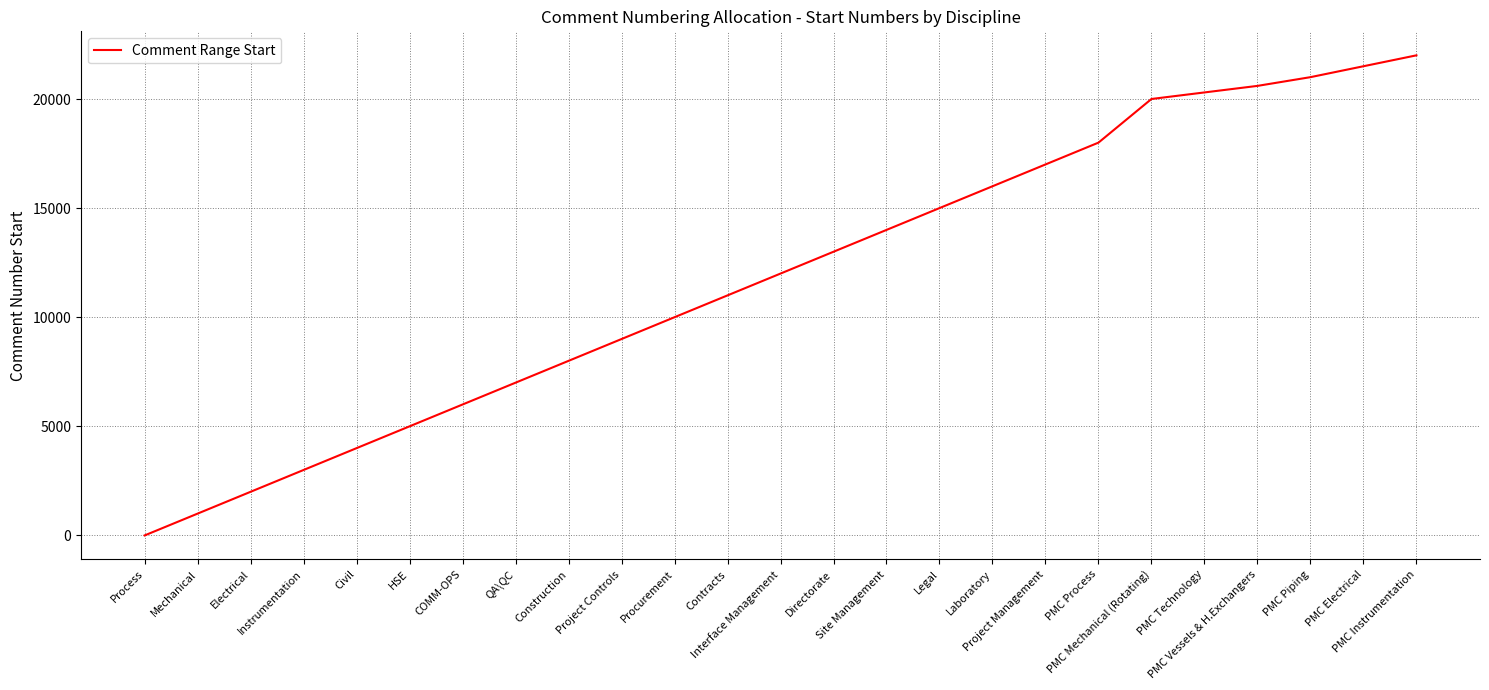

What is the sum of all values?

296425